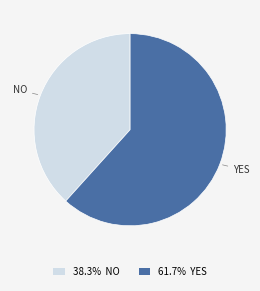

Does 61.7% YES account for over 50% of the chart?

Yes